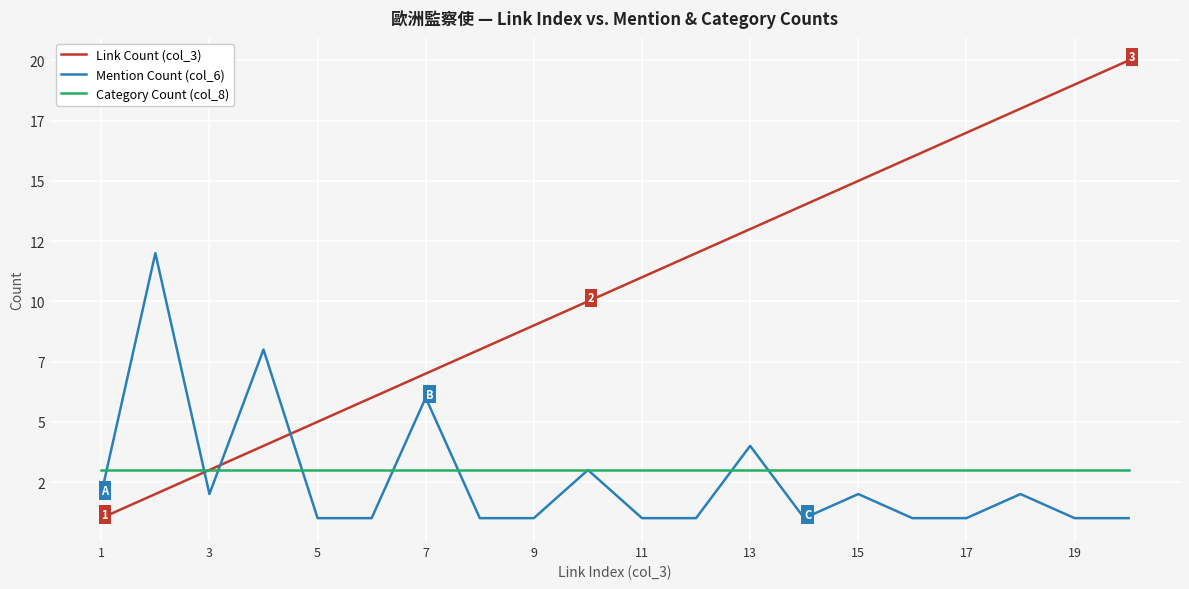

Does the chart display data point markers on the line(s)?

No